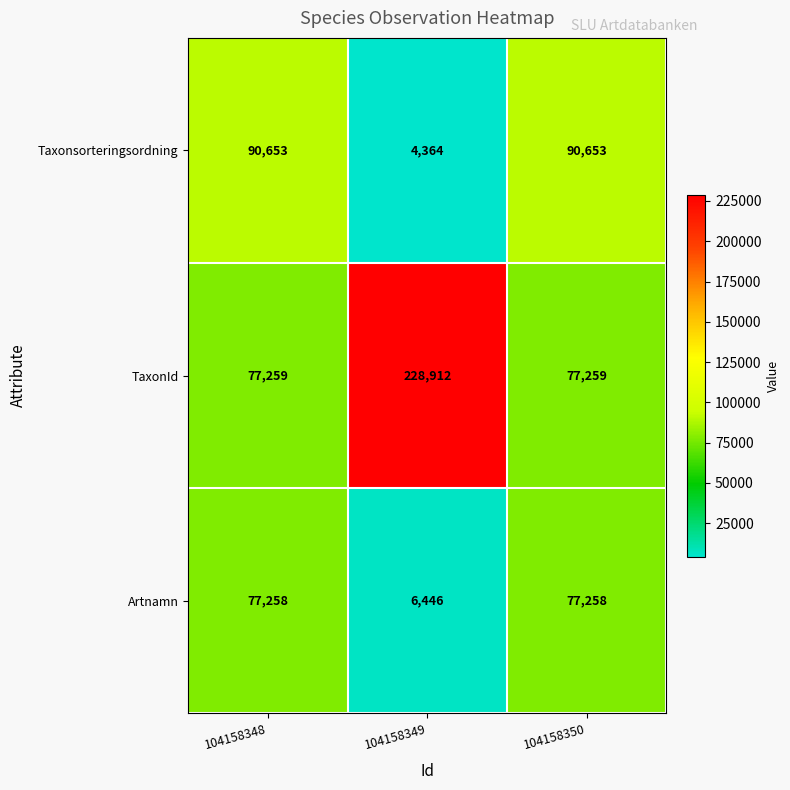

Which category has the lowest value in the Taxonsorteringsordning series?

104158349